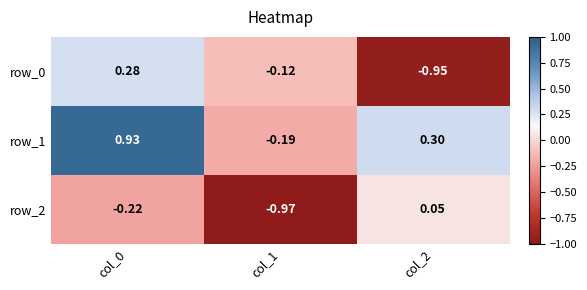

Reading left to right, extract all data points from this chart.

row_0: 0.3	-0.1	-1.0
row_1: 0.9	-0.2	0.3
row_2: -0.2	-1.0	0.1